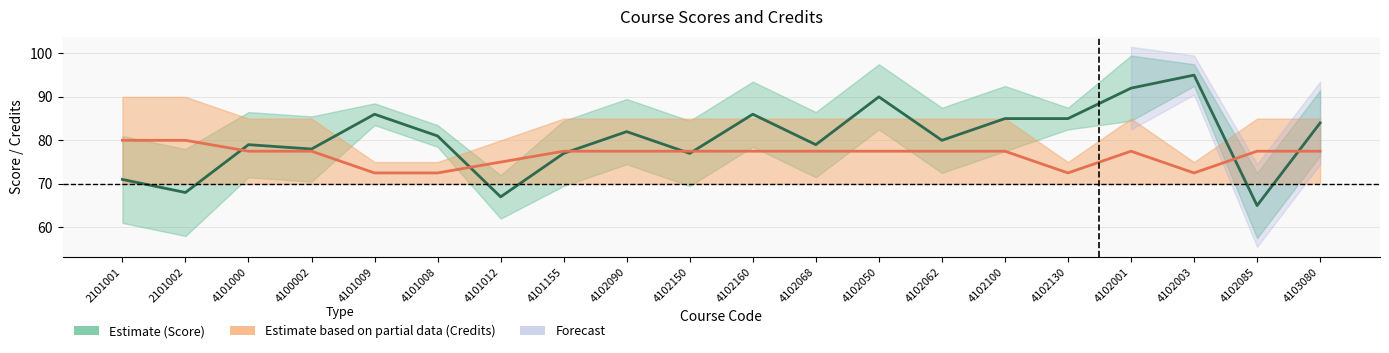

The value of Estimate (Credits) at 4102090 is 77.5. True or false?

True